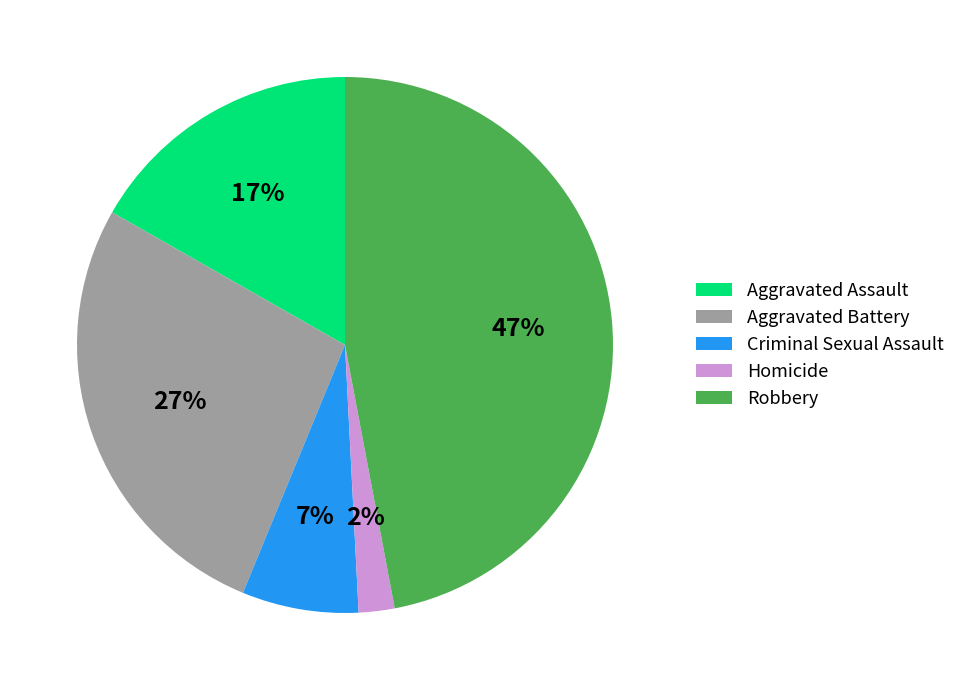

Rank the categories by value from highest to lowest.

Robbery, Aggravated Battery, Aggravated Assault, Criminal Sexual Assault, Homicide